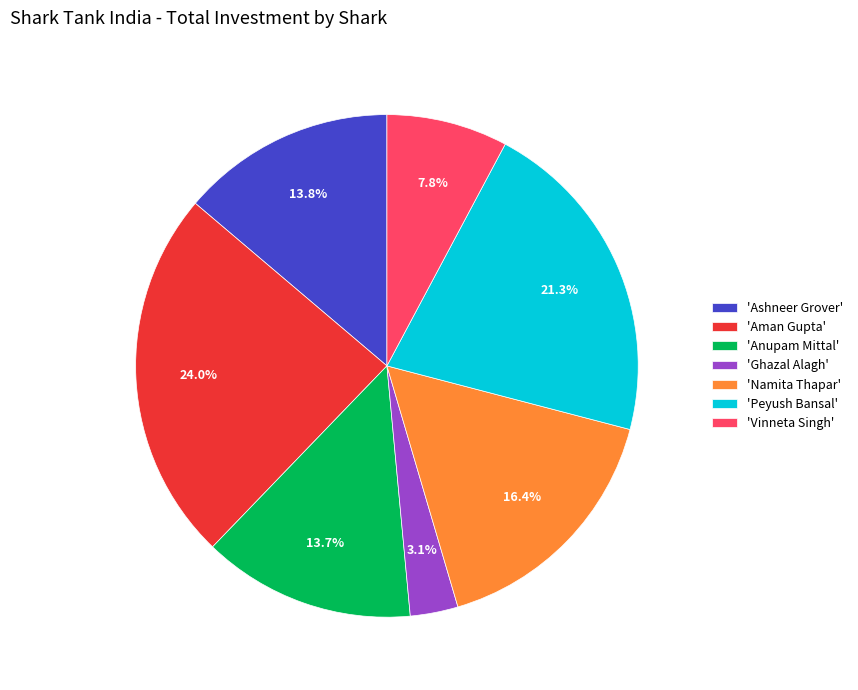

Between 'Aman Gupta' and 'Anupam Mittal', which is larger?

'Aman Gupta'